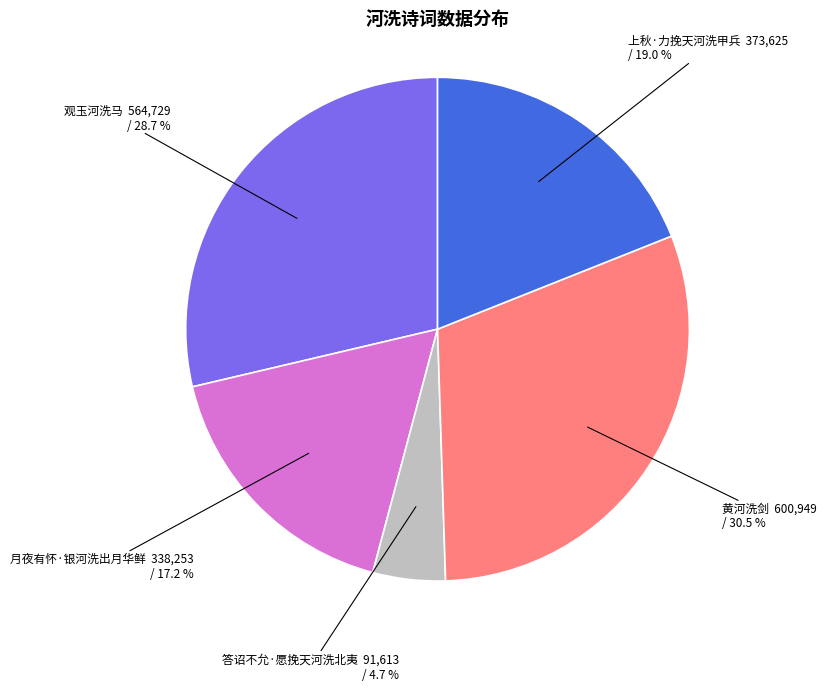

Rank the categories by value from lowest to highest.

答诏不允·愿挽天河洗北夷, 月夜有怀·银河洗出月华鲜, 上秋·力挽天河洗甲兵, 观玉河洗马, 黄河洗剑